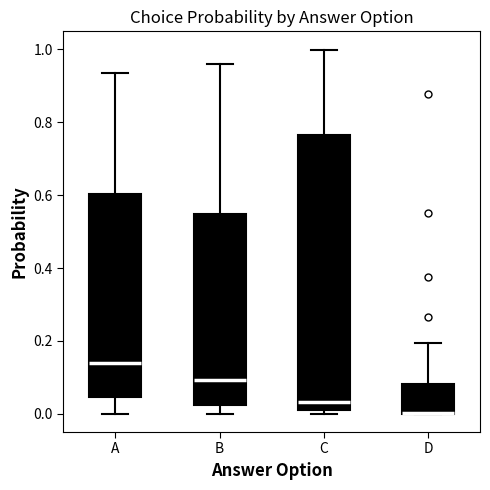

Reading left to right, read every box against the y-axis: the position of its median line, the range the box covers, and the ends of its whiskers. The values are not printed on the chart, so give them approximately, as read against the axis.

A: median 0.14, box 0.04 to 0.60, whiskers 0.00 to 0.94
B: median 0.10, box 0.02 to 0.54, whiskers 0.00 to 0.96
C: median 0.04, box 0.02 to 0.76, whiskers 0.00 to 1.00
D: median 0.00 (drawn on the box's lower edge), box 0.00 to 0.08, whiskers 0.00 to 0.20